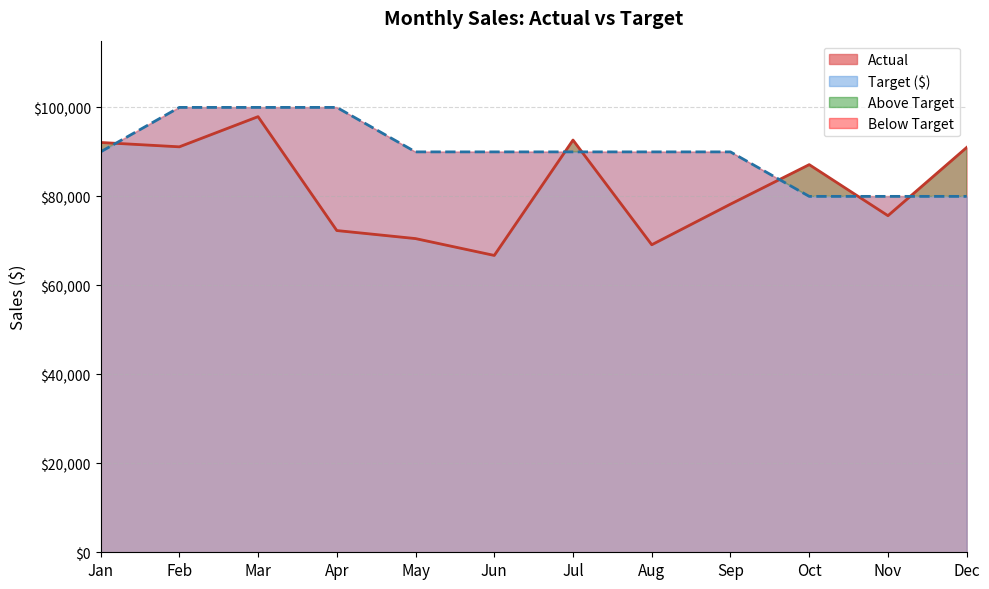

Does the chart display data point markers on the line(s)?

No